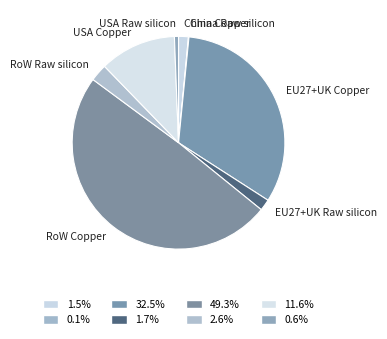

The EU27+UK Raw silicon slice represents 2% of the pie. True or false?

True